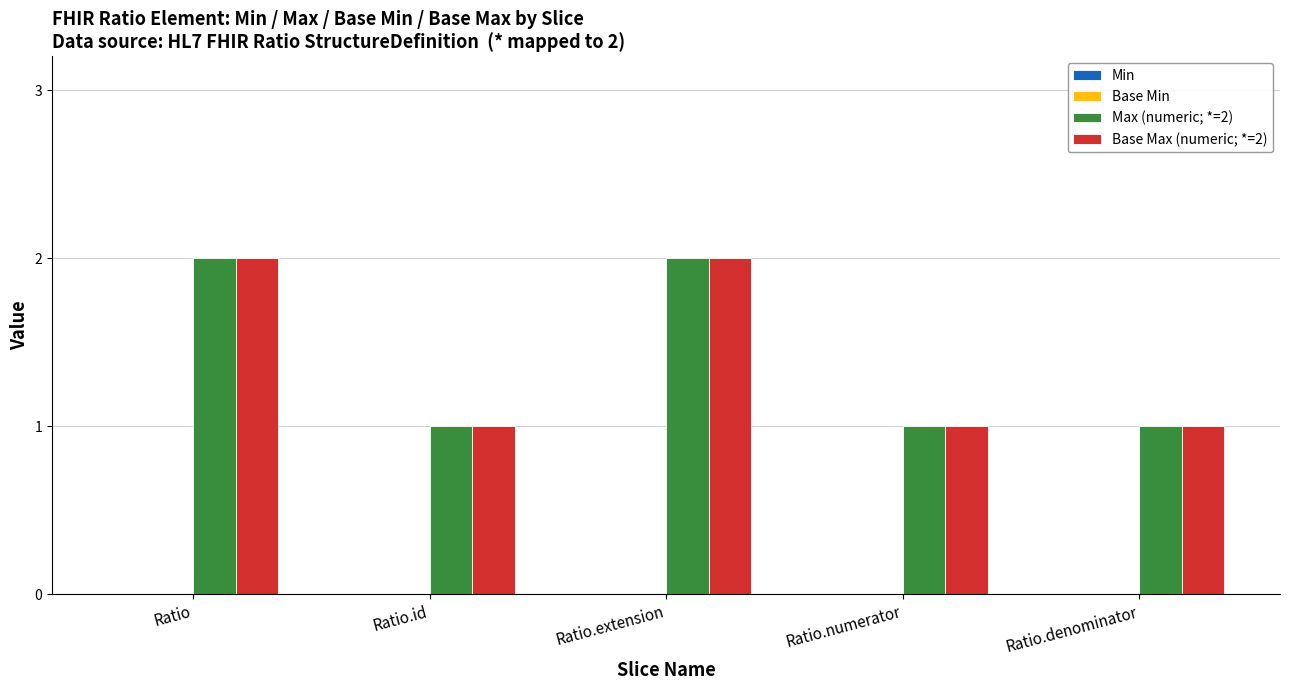

Reading left to right, extract all data points from this chart.

Max (numeric; *=2): Ratio=2	Ratio.id=1	Ratio.extension=2	Ratio.numerator=1	Ratio.denominator=1
Base Max (numeric; *=2): Ratio=2	Ratio.id=1	Ratio.extension=2	Ratio.numerator=1	Ratio.denominator=1